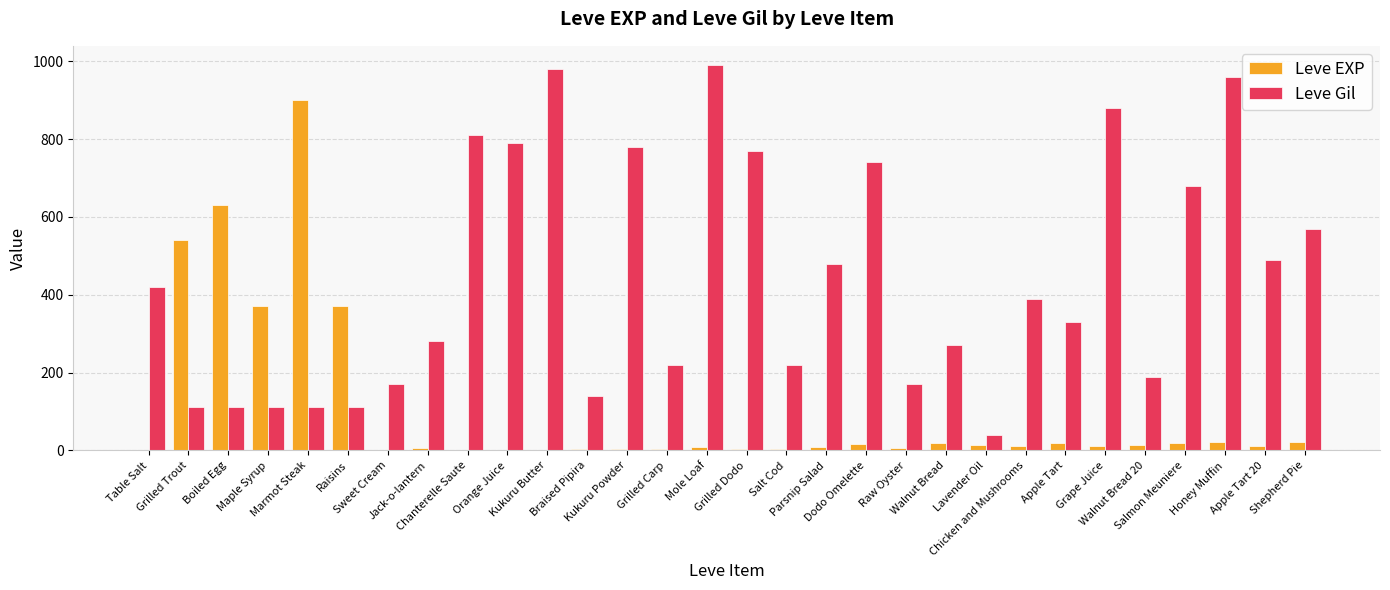

At which label does Leve Gil first exceed 390?

Table Salt